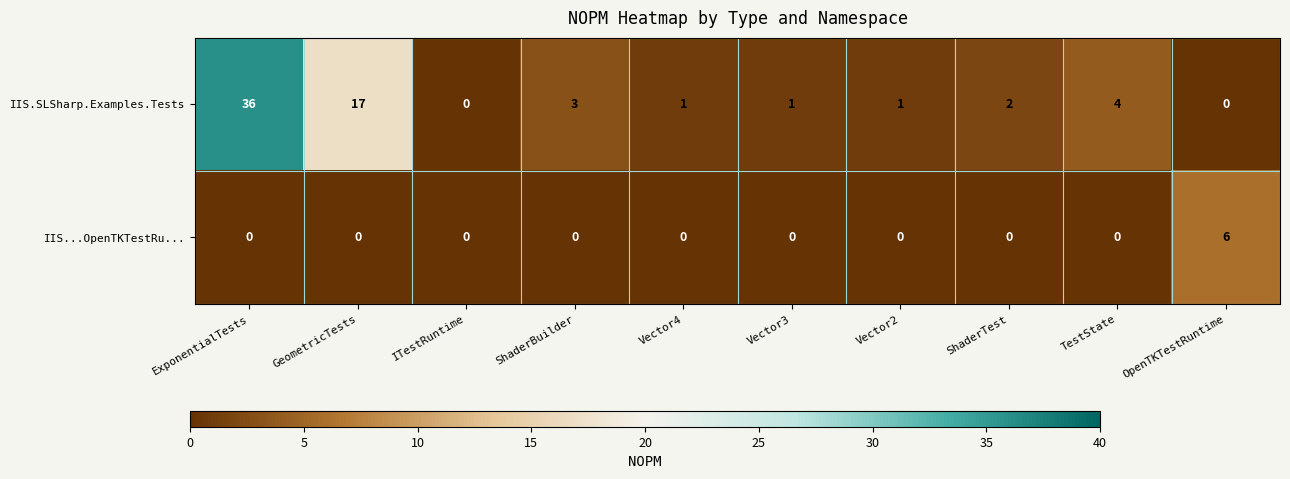

Is the value of IIS...OpenTKTestRu... at OpenTKTestRuntime greater than the value of IIS.SLSharp.Examples.Tests at TestState?

Yes